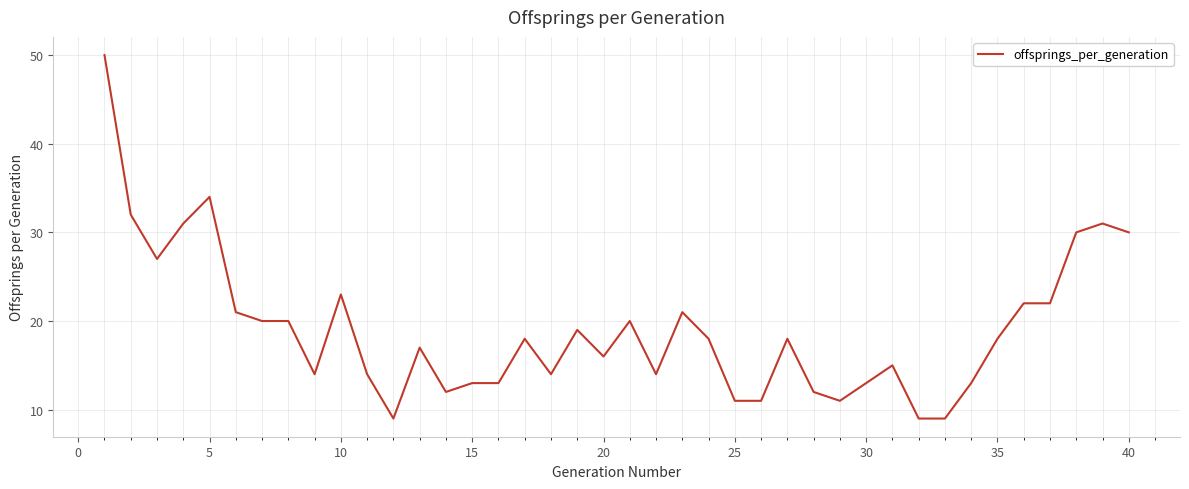

True or false: there are more than 1 points higher than both neighbors.

True